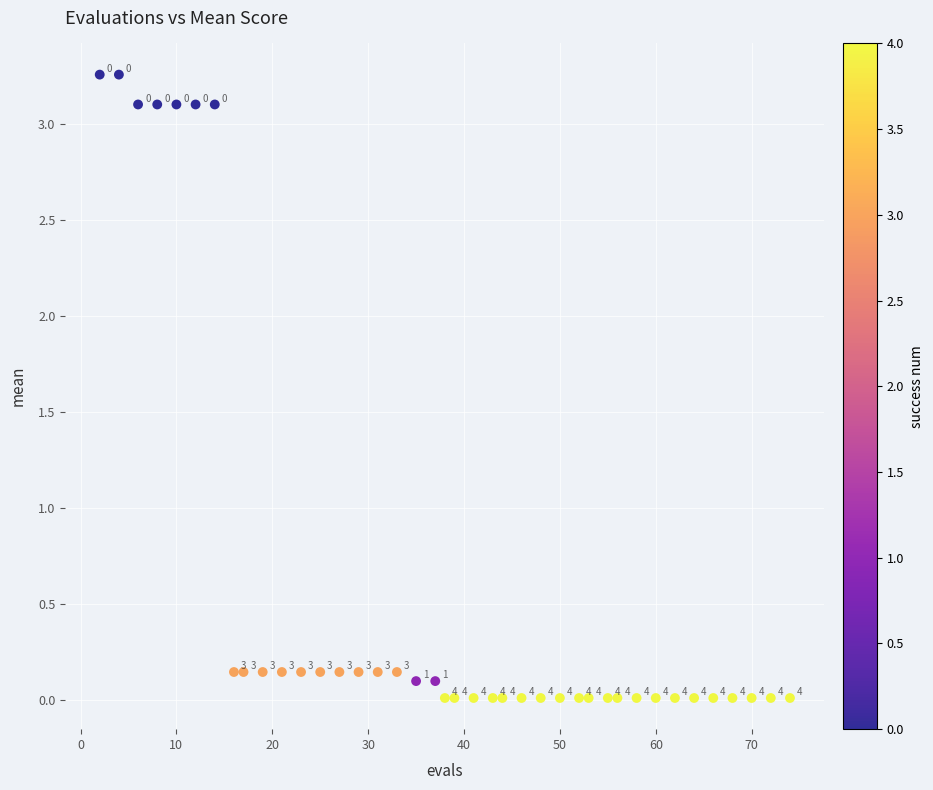

What is the range of Y values (max minus min)?

3.2